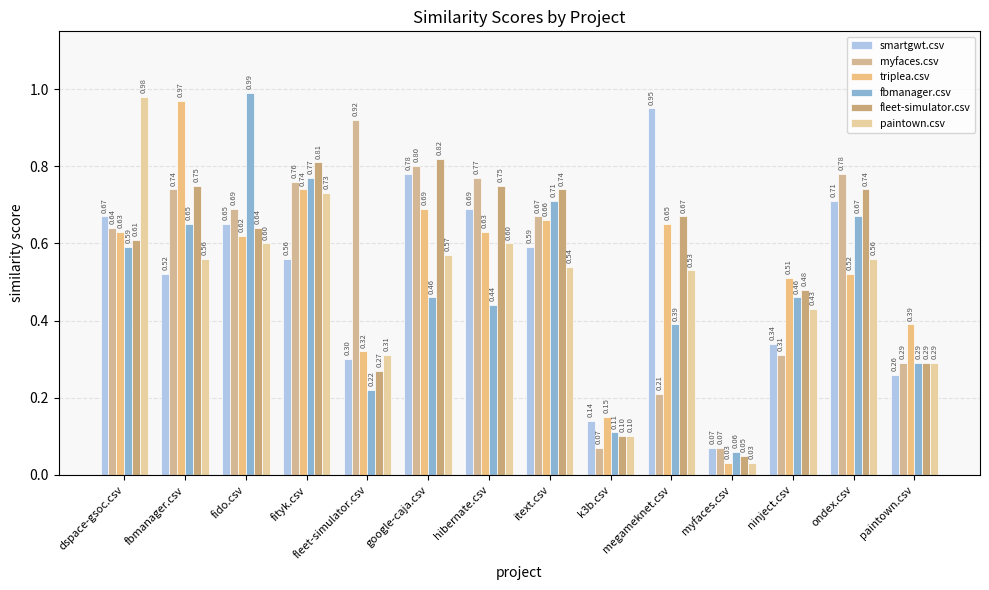

The value of myfaces.csv at fido.csv is 0.7. True or false?

True